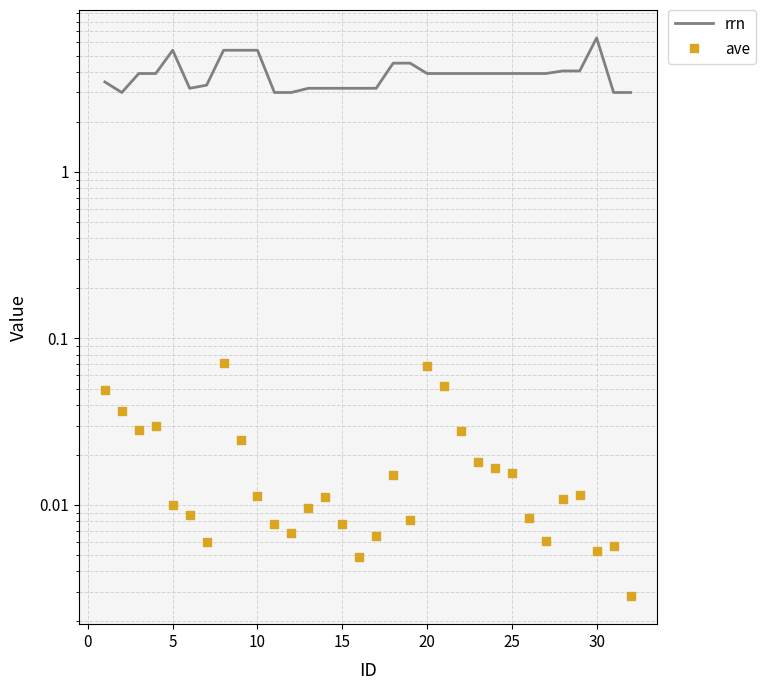

Which series reaches the maximum Y coordinate?

rrn